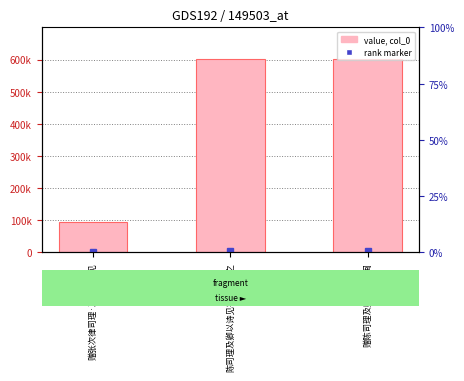

How many values exceed 600871?

1